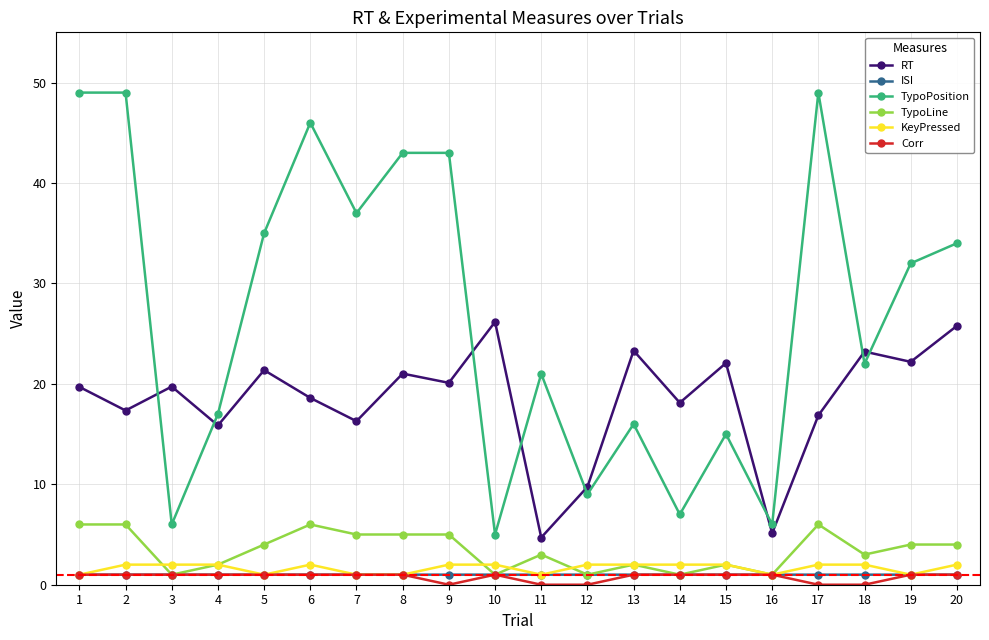

What is the value of the RT point at the 19th from the left?

22.2